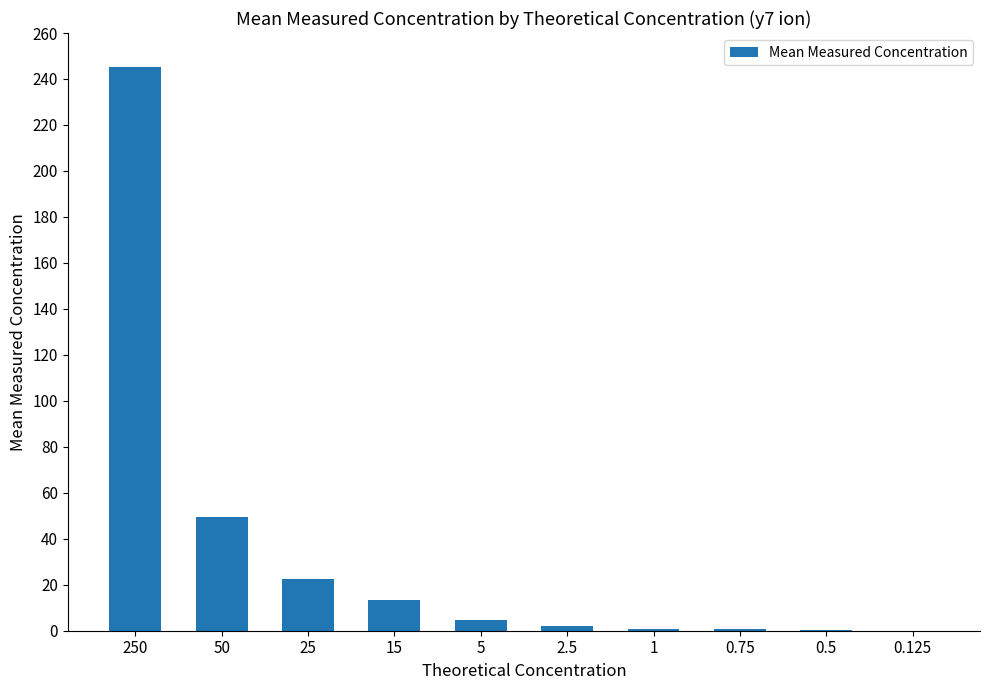

What is the sum of all values?

339.3